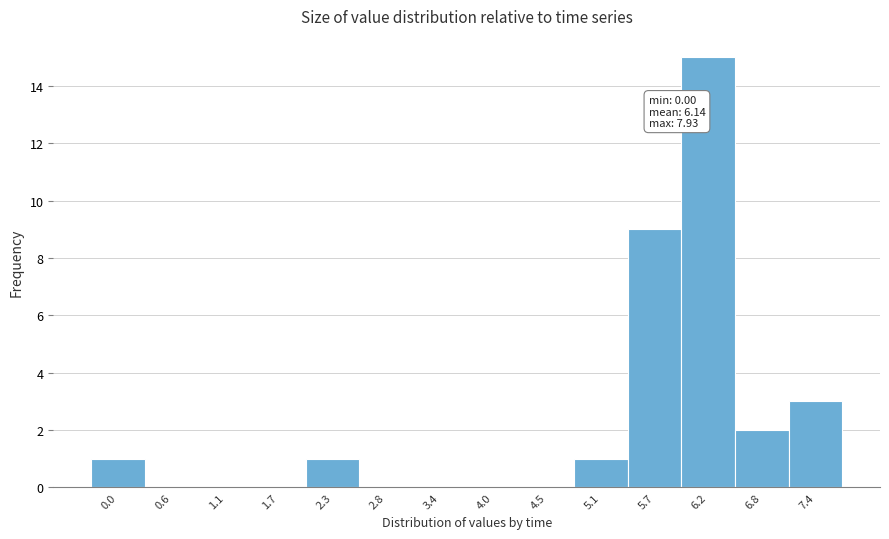

Reading left to right, extract all data points from this chart.

0.0=1	0.6=0	1.1=0	1.7=0	2.3=1	2.8=0	3.4=0	4.0=0	4.5=0	5.1=1	5.7=9	6.2=15	6.8=2	7.4=3